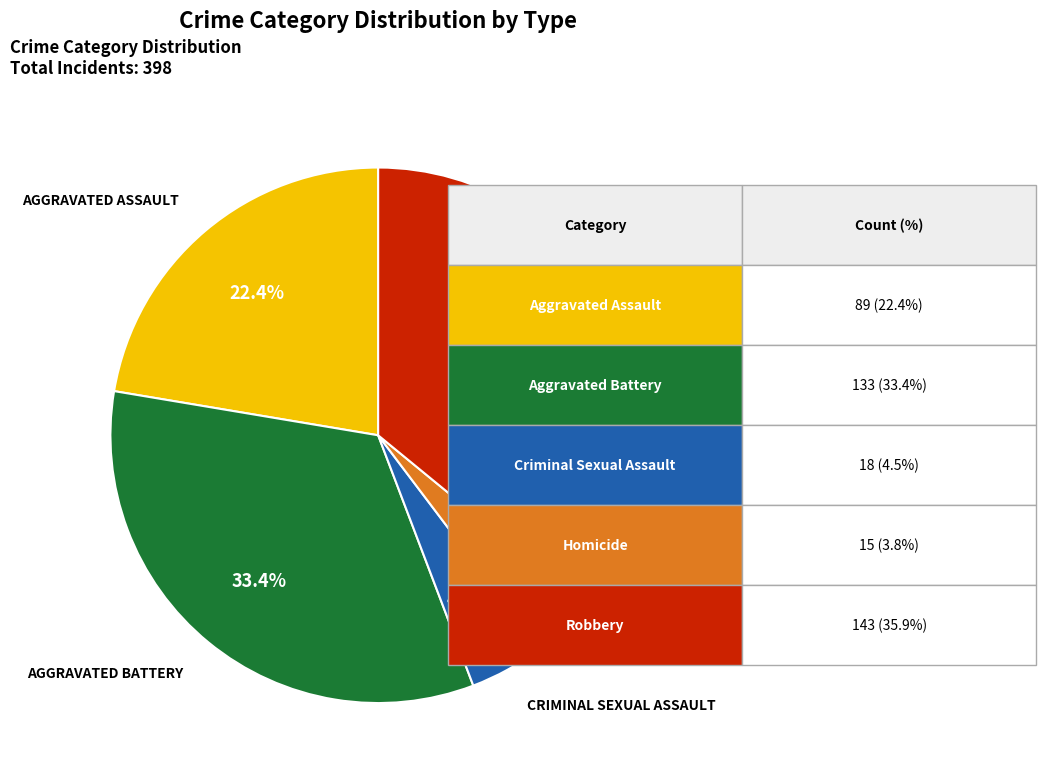

Is there any slice that represents more than half of the pie?

No